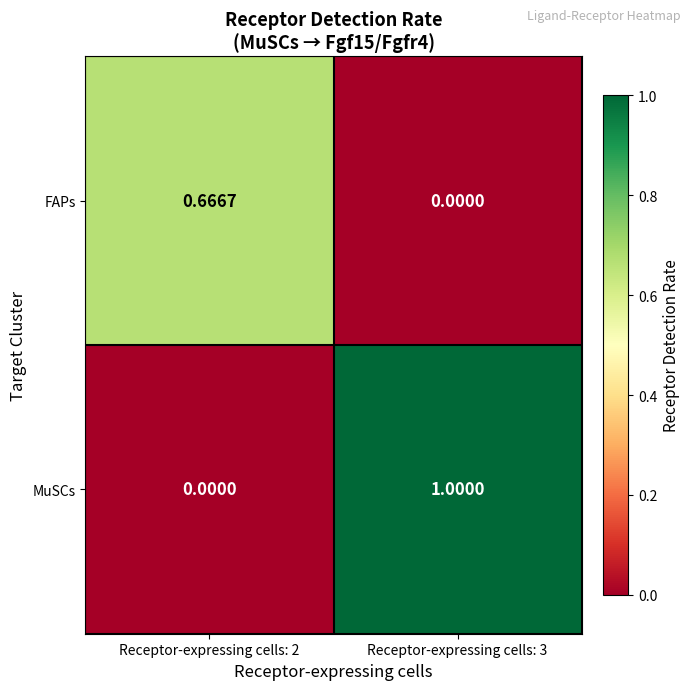

Which series has the largest total across all categories?

MuSCs